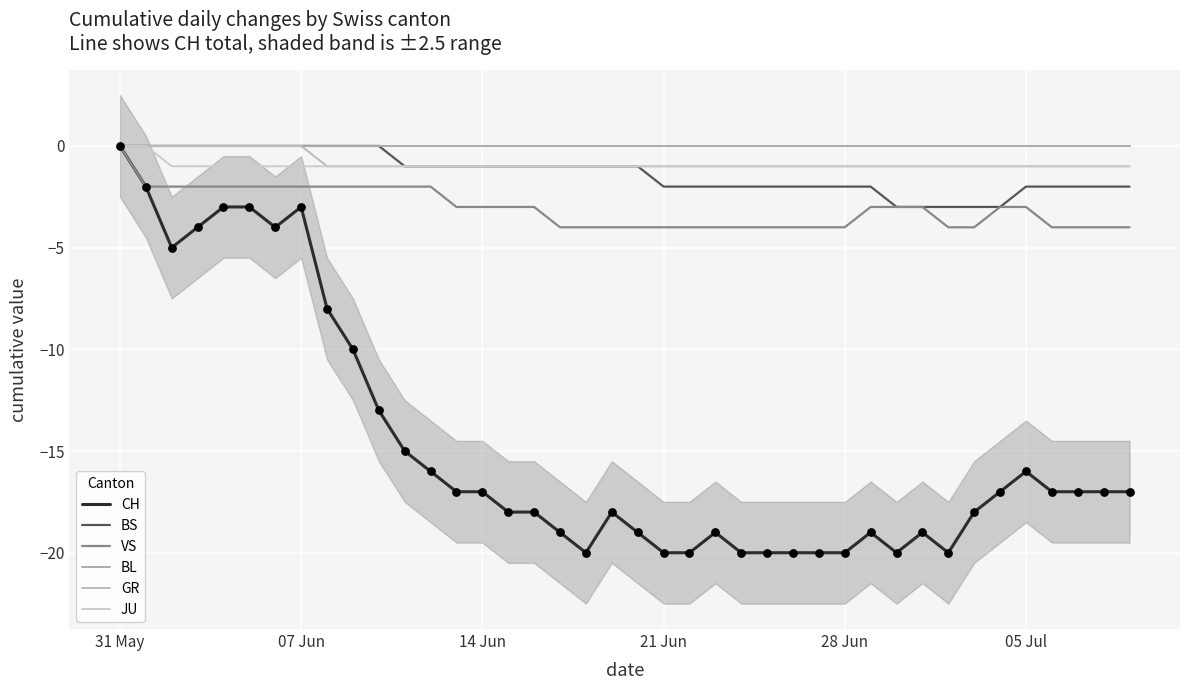

Is the value of JU at 18 greater than the value of GR at 12?

No